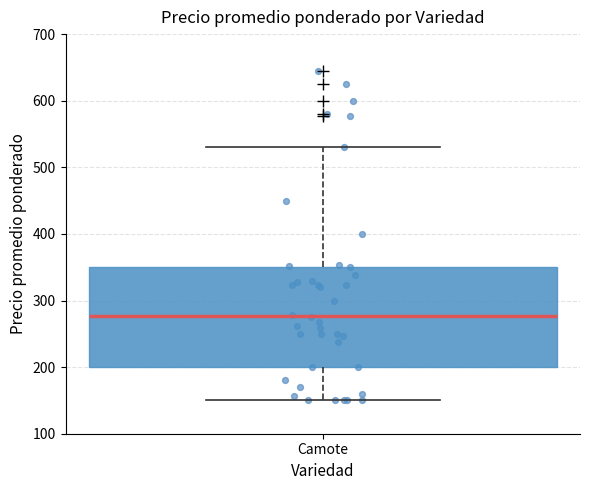

Read this box plot against the y-axis: the position of the median line, the range covered by the box, and the ends of both whiskers. The values are not printed on the chart, so give them approximately, as read against the axis.

median 280, box 200 to 350, whiskers 150 to 530